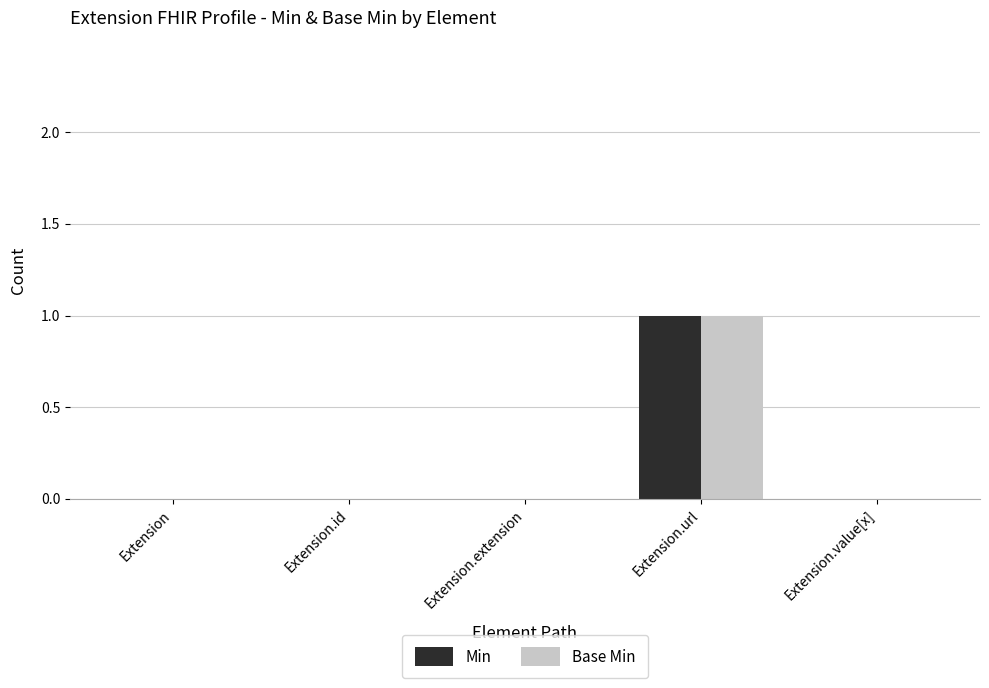

True or false: Base Min has a value of 0 at Extension.

True